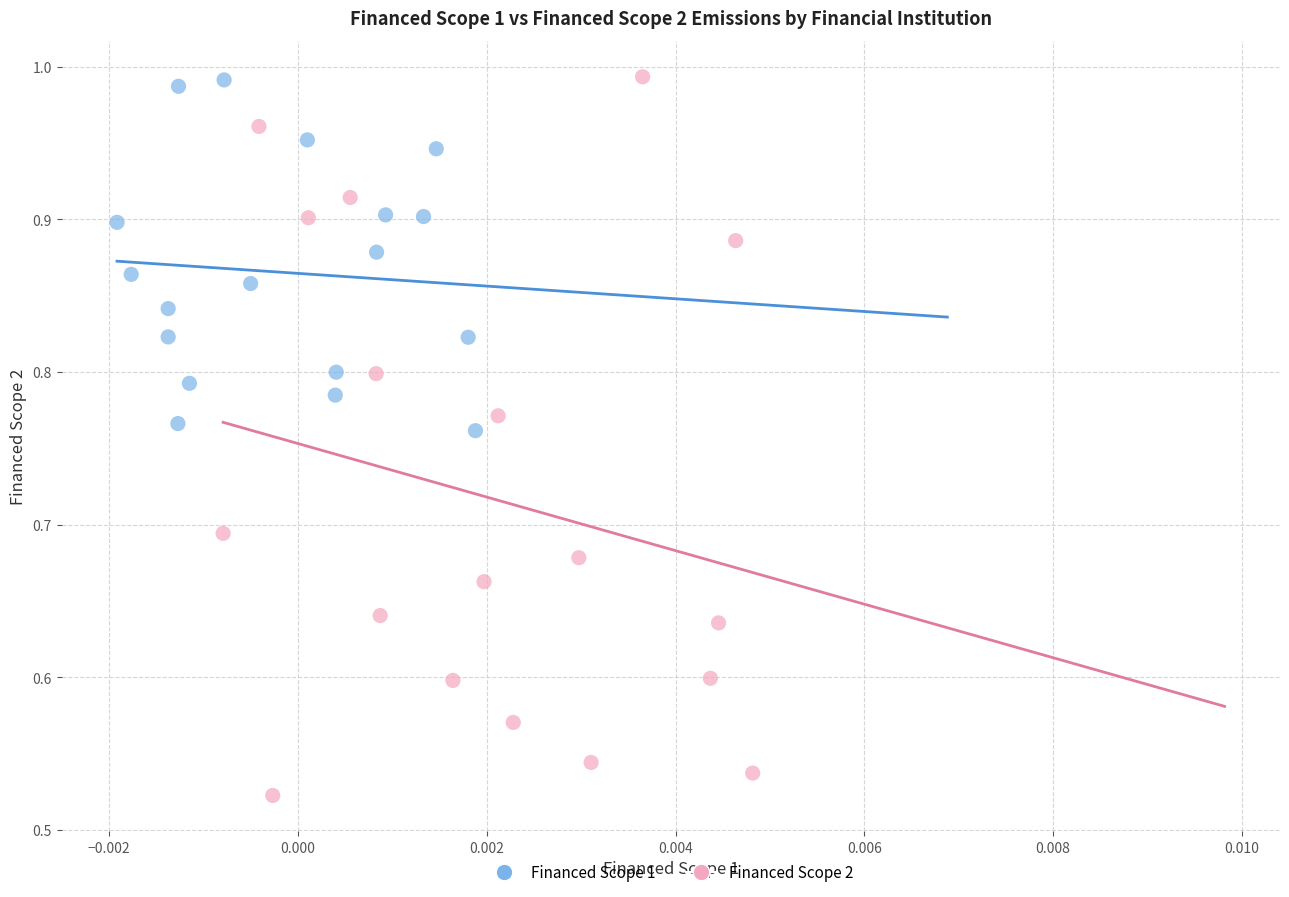

Which series has the largest Y range (max minus min)?

Financed Scope 2